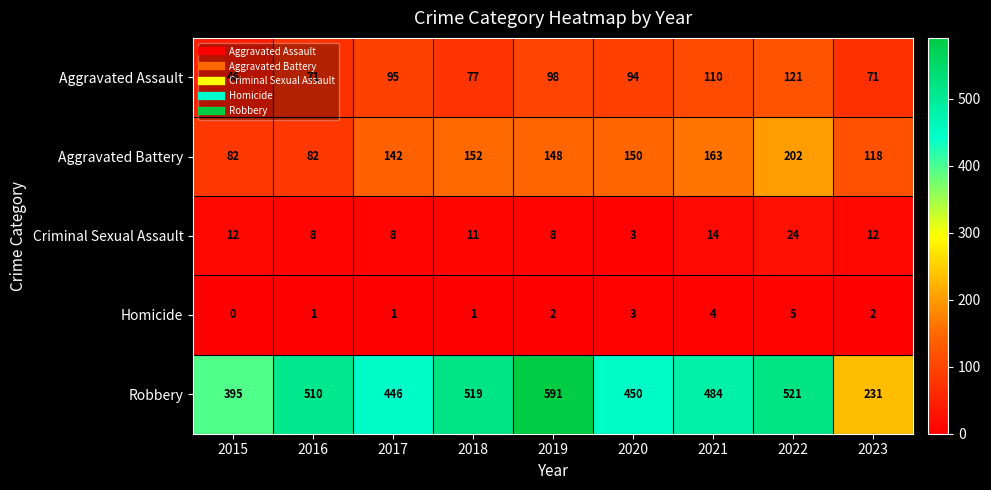

What is the greatest value displayed?

591